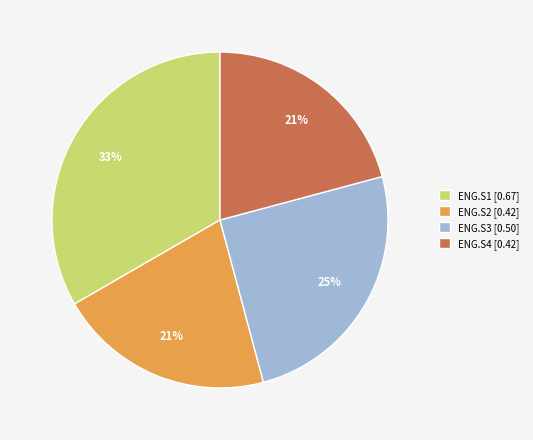

Which has a higher value, ENG.S4 [0.42] or ENG.S3 [0.50]?

ENG.S3 [0.50]